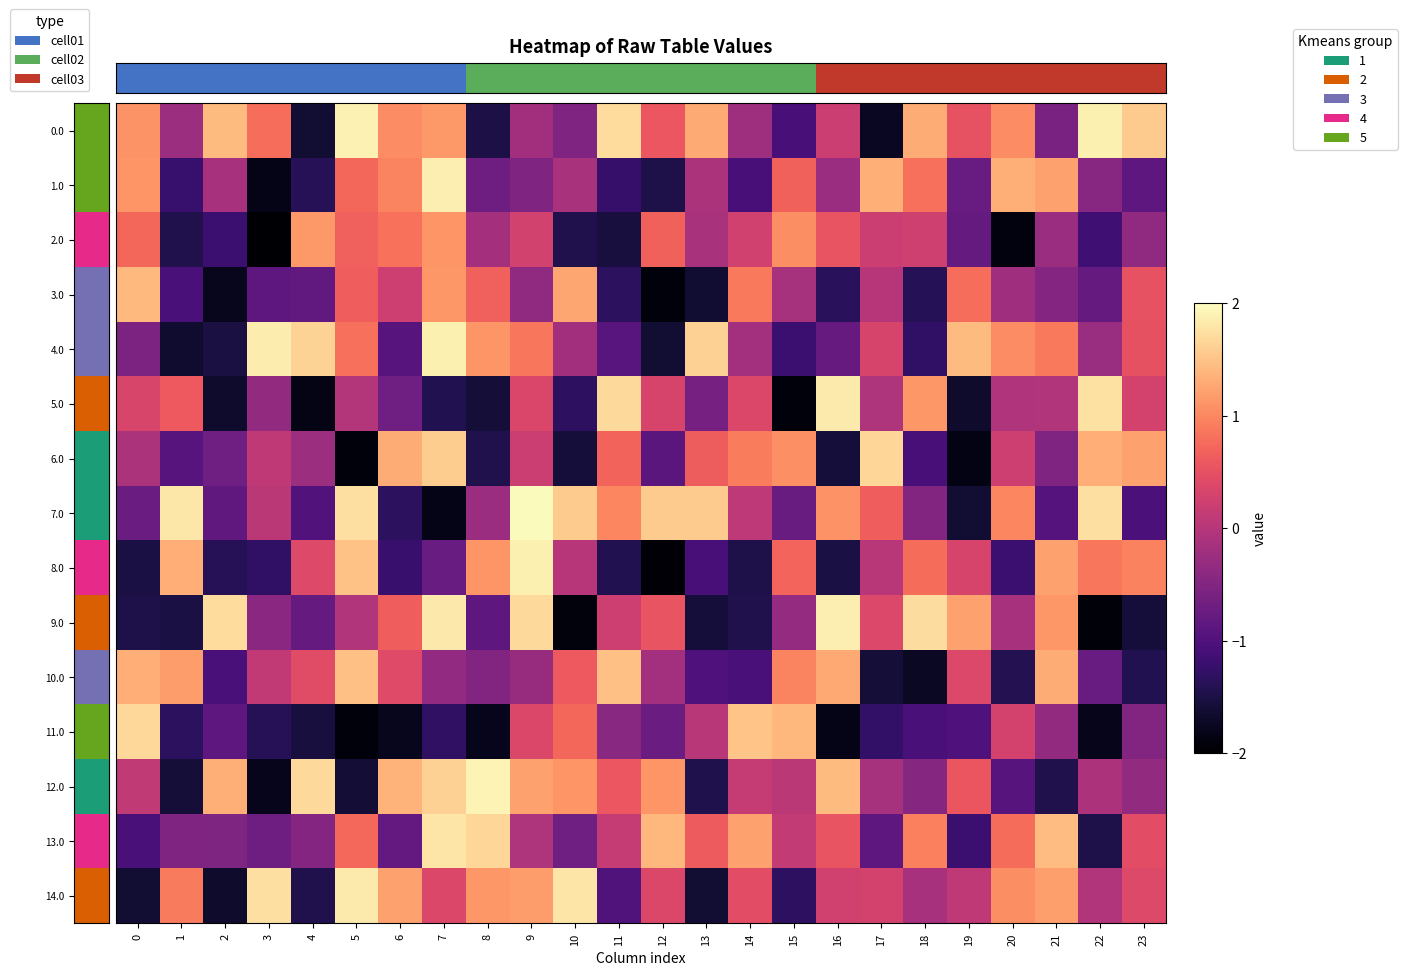

Which category has the lowest value across all series?

3